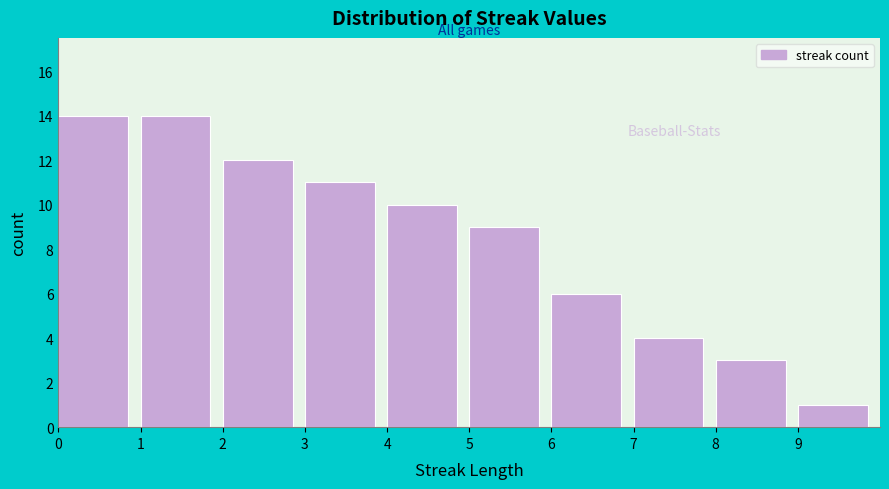

Reading left to right, list every bar in this chart as the range it spans on the x-axis followed by its height. The values are not printed on the chart, so give them approximately, as read against the axis.

0 to 1: 14
1 to 2: 14
2 to 3: 12
3 to 4: 11
4 to 5: 10
5 to 6: 9
6 to 7: 6
7 to 8: 4
8 to 9: 3
9 to 10: 1